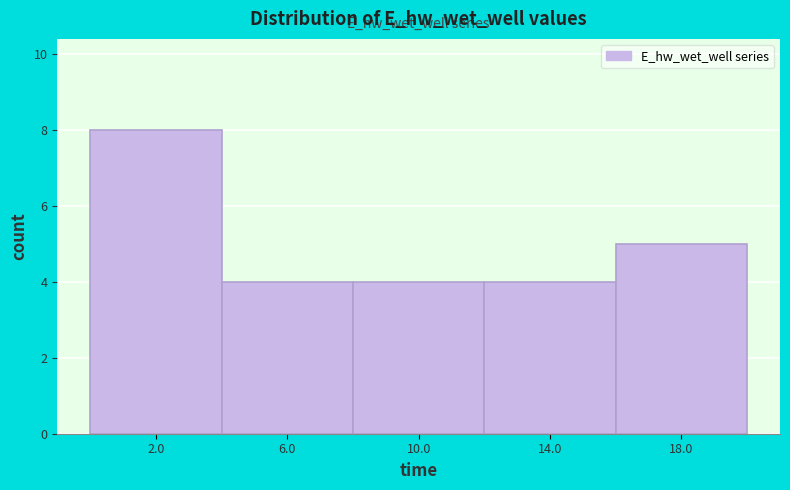

Which range on the x-axis has the tallest bar?

0 to 4